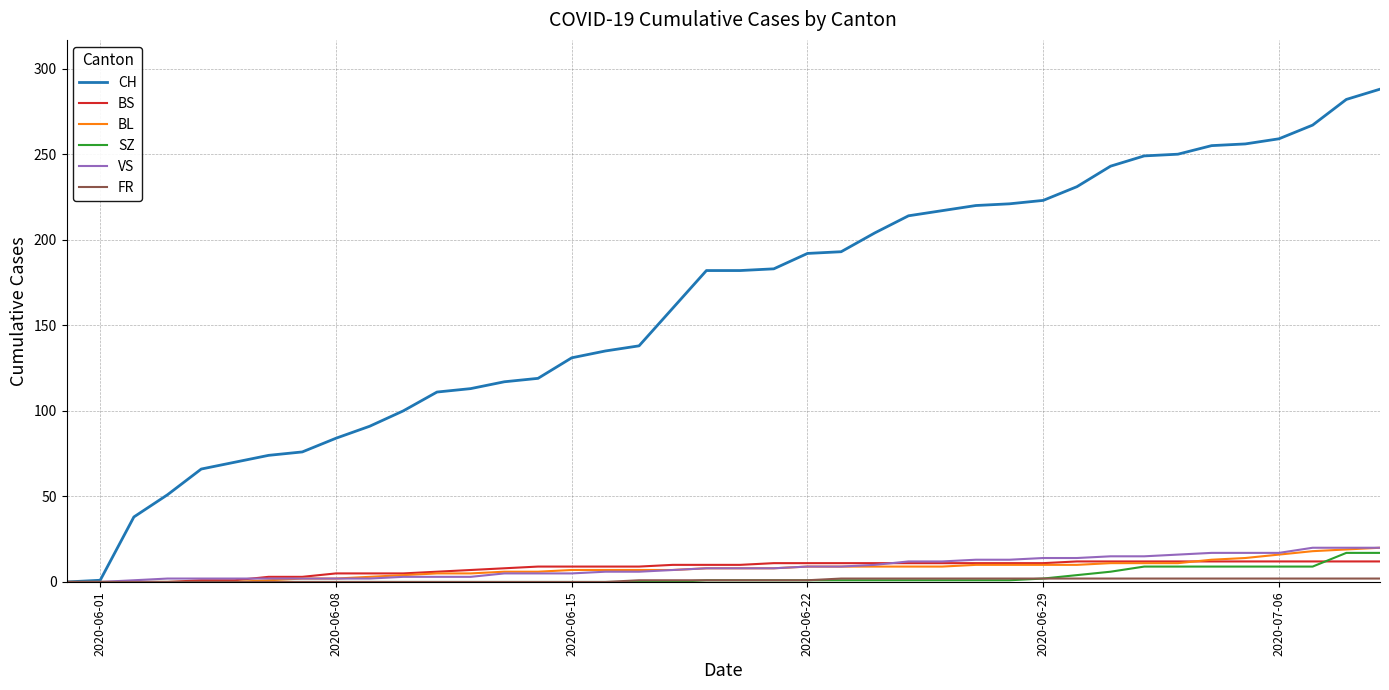

Which series has the largest total across all categories?

CH